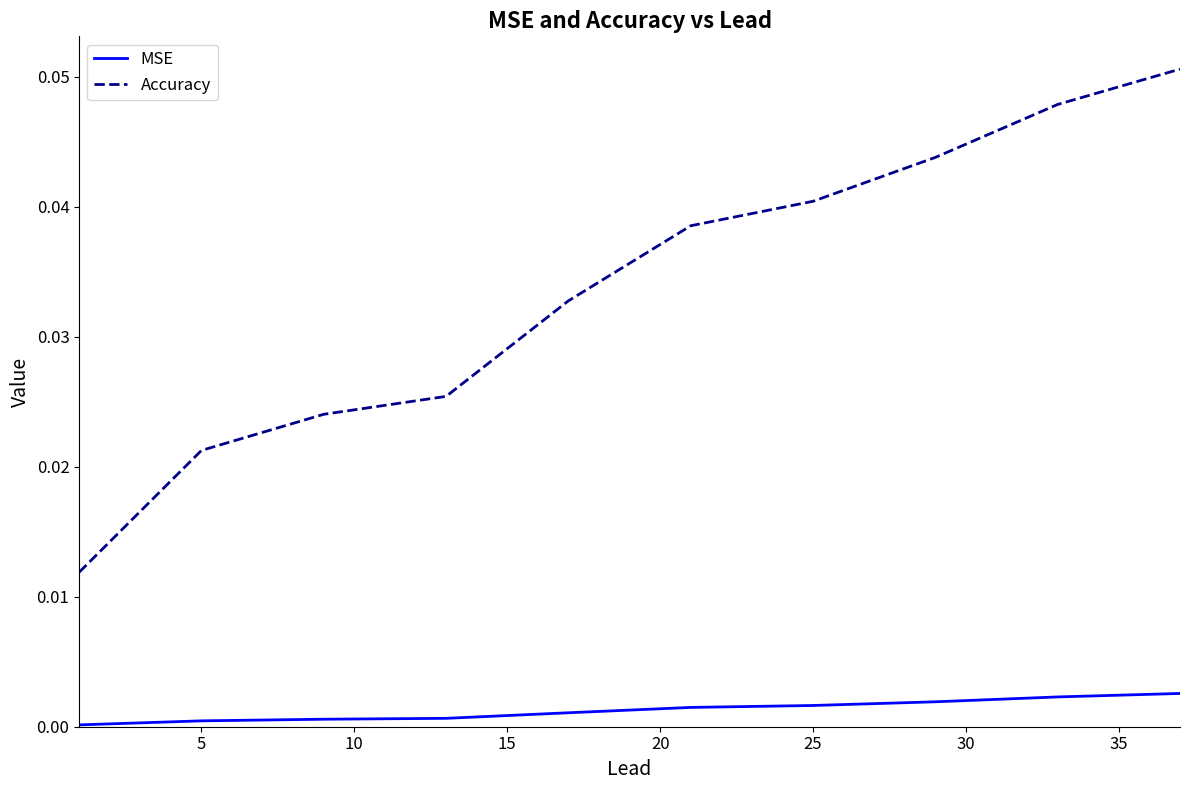

Which series has the widest spread of values?

Accuracy